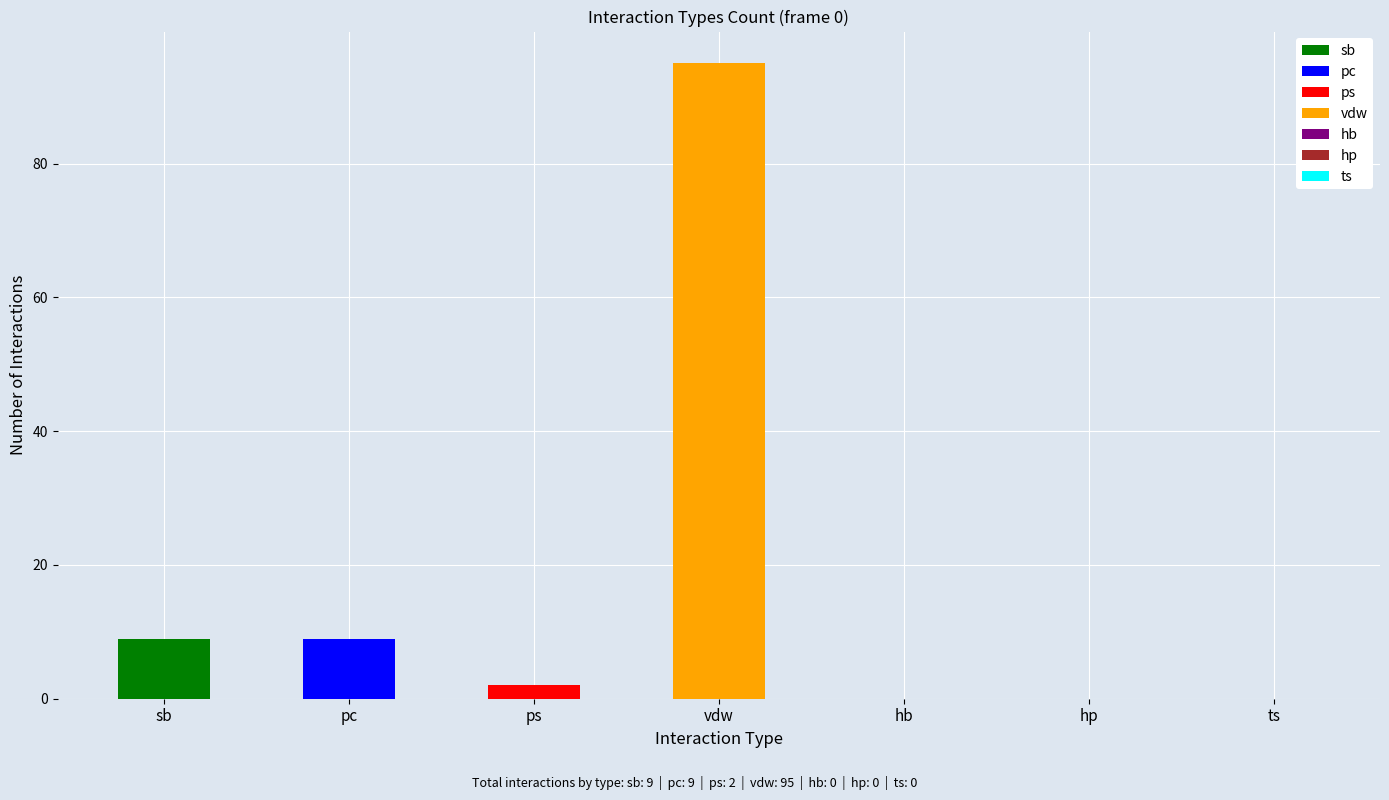

What is the label of the 6th bar from the left?

hp